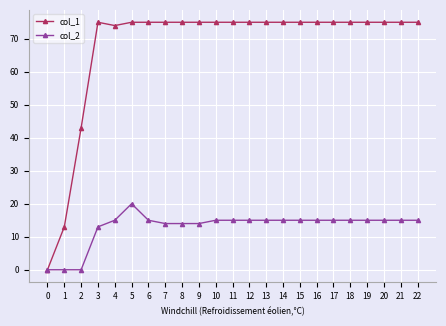

Is it true that col_1 equals 75 at 15?

True